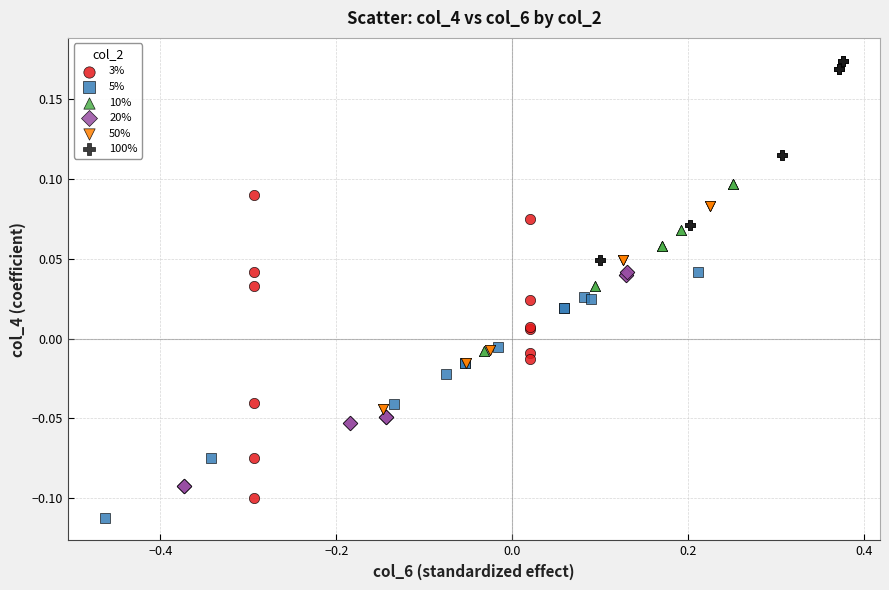

Which series contains the highest Y value?

100%